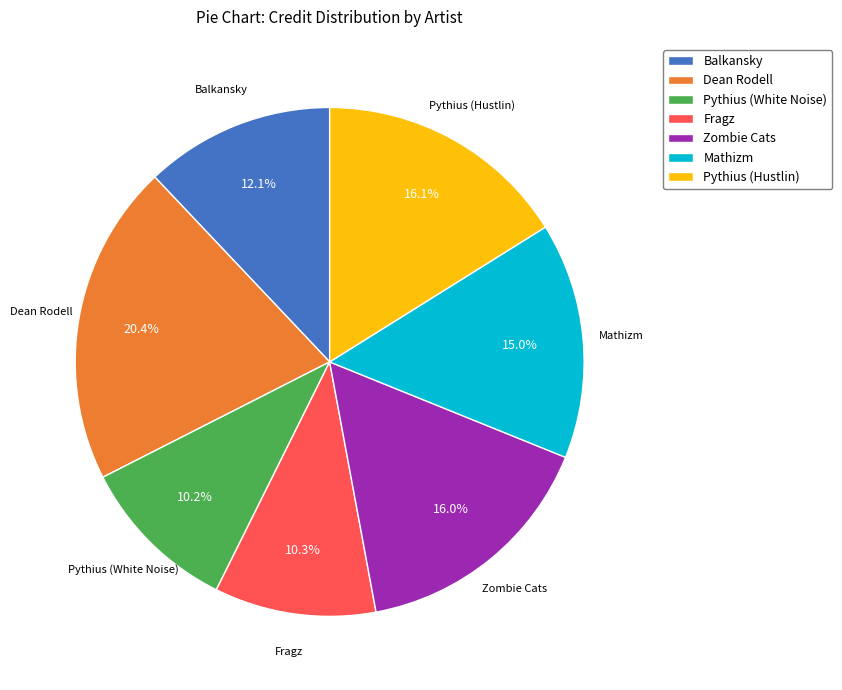

How many slices are in this pie chart?

7